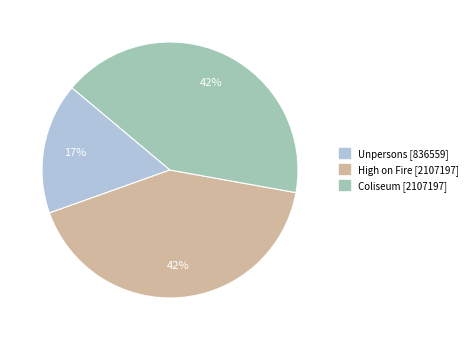

Which slice is the smallest?

Unpersons [836559]